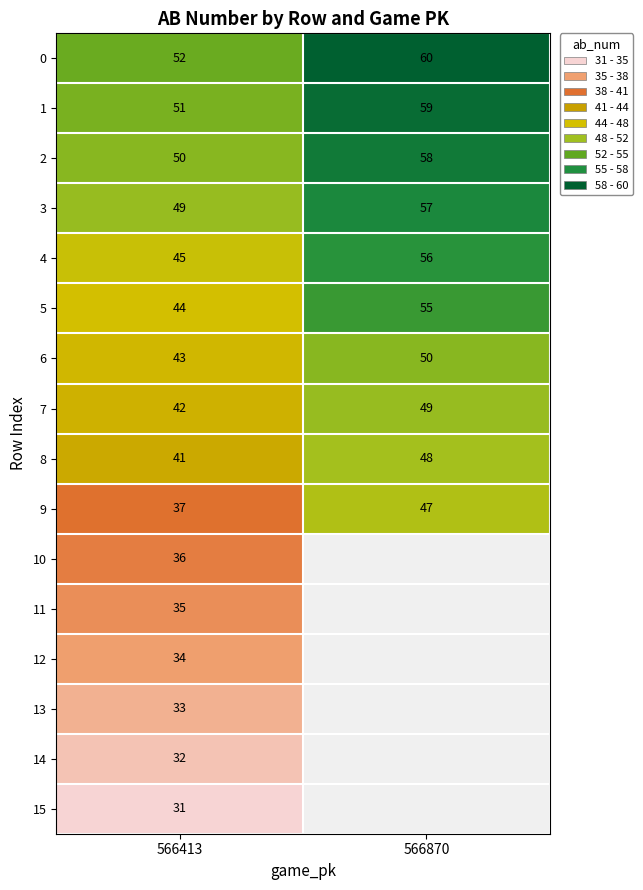

The 5 series shows 81 at 566870. True or false?

False